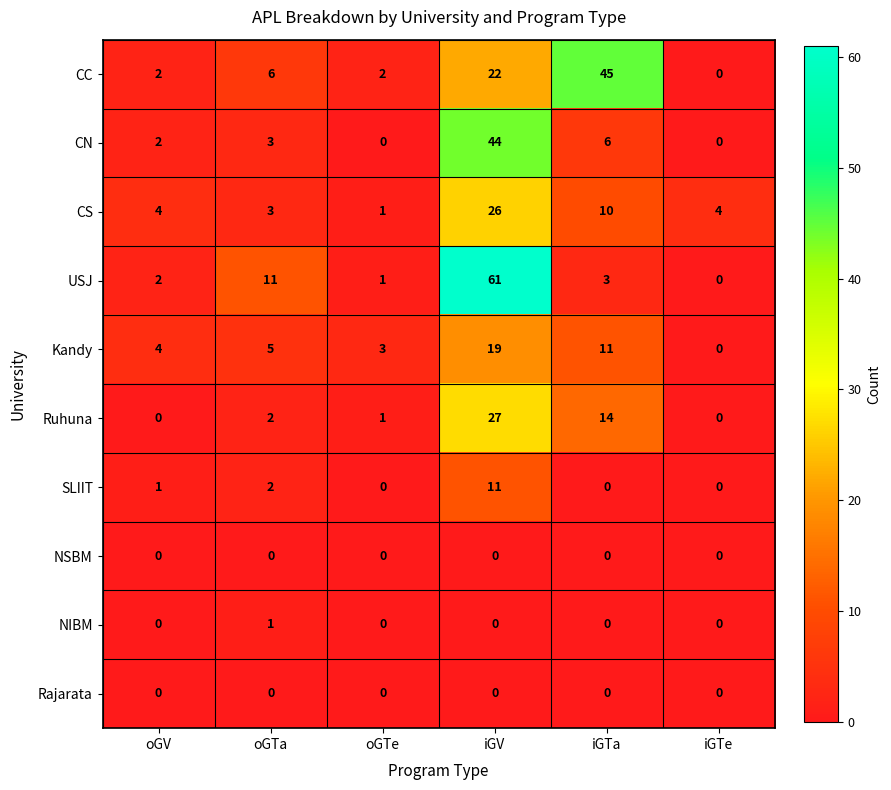

What is the maximum value shown in the chart?

61